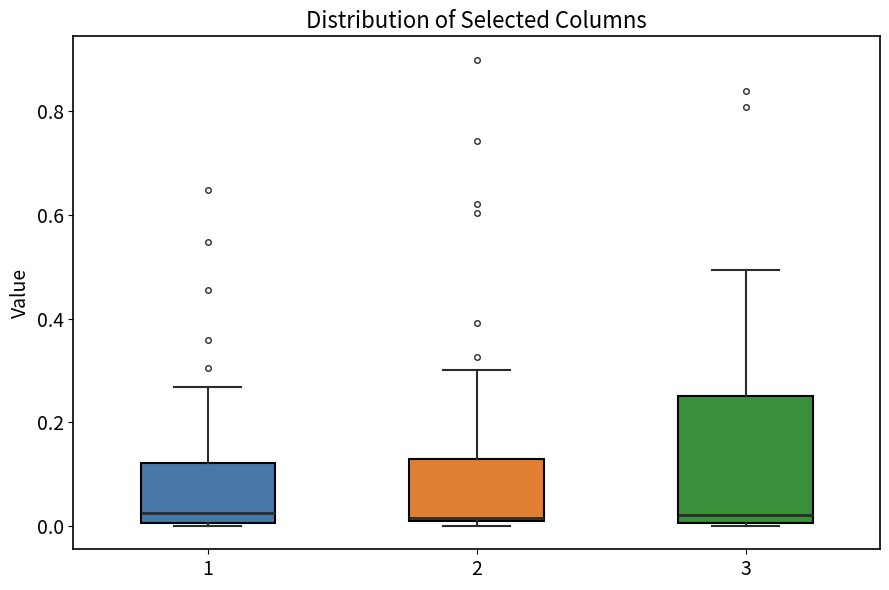

Reading left to right, transcribe this box plot: for each box, give where its median line is, the range the box spans, and where its two whiskers end, as read against the y-axis. The values are not printed on the chart, so give them approximately, as read against the axis.

1: median 0.02, box 0.00 to 0.12, whiskers 0.00 to 0.26
2: median 0.02, box 0.00 to 0.12, whiskers 0.00 (just below the box's lower edge) to 0.30
3: median 0.02, box 0.00 to 0.26, whiskers 0.00 (just below the box's lower edge) to 0.50